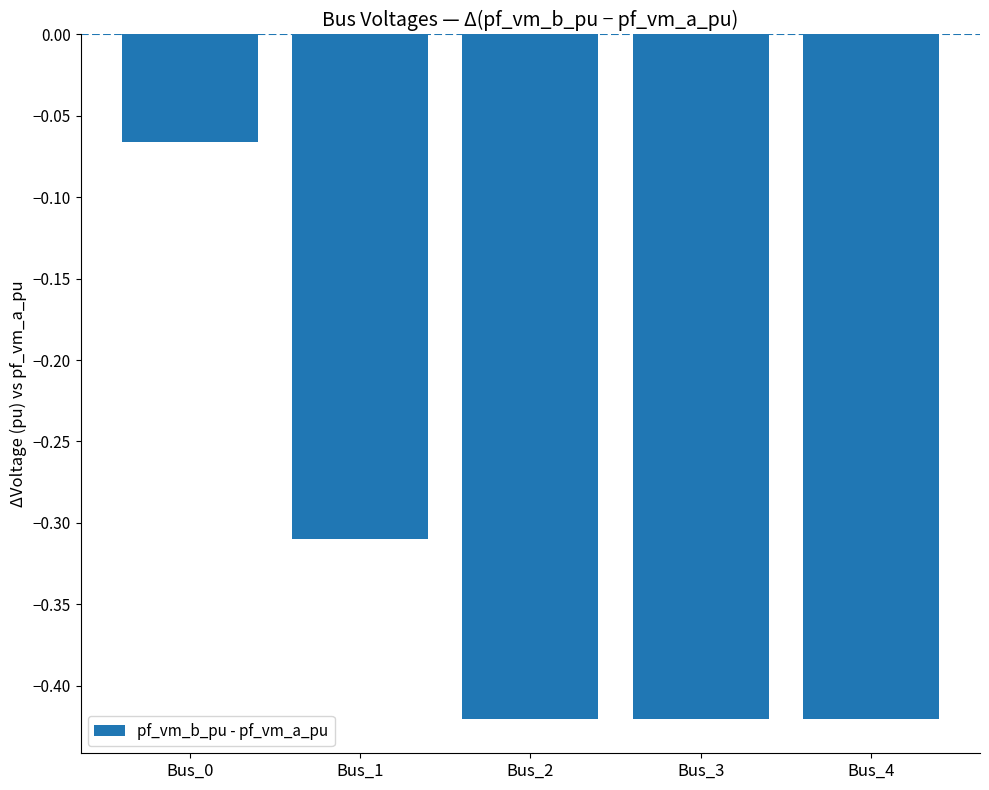

Which category has the highest value across all series?

Bus_0